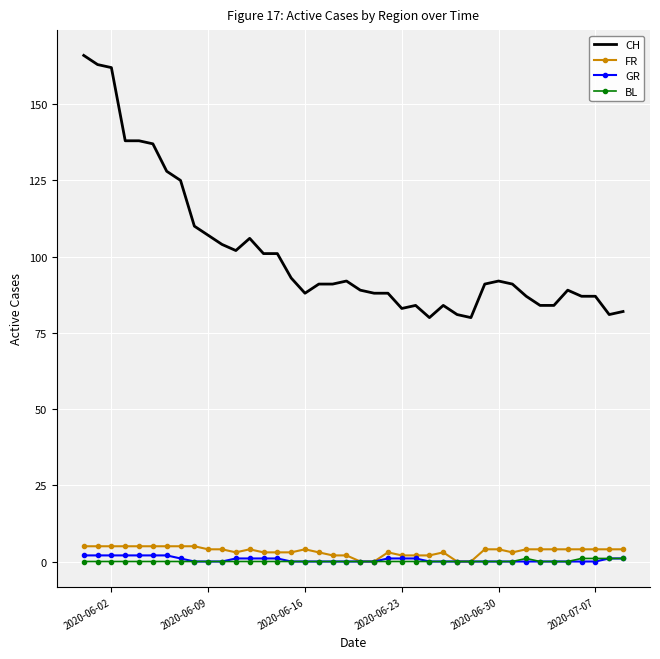

What is the highest value of the FR series?

5